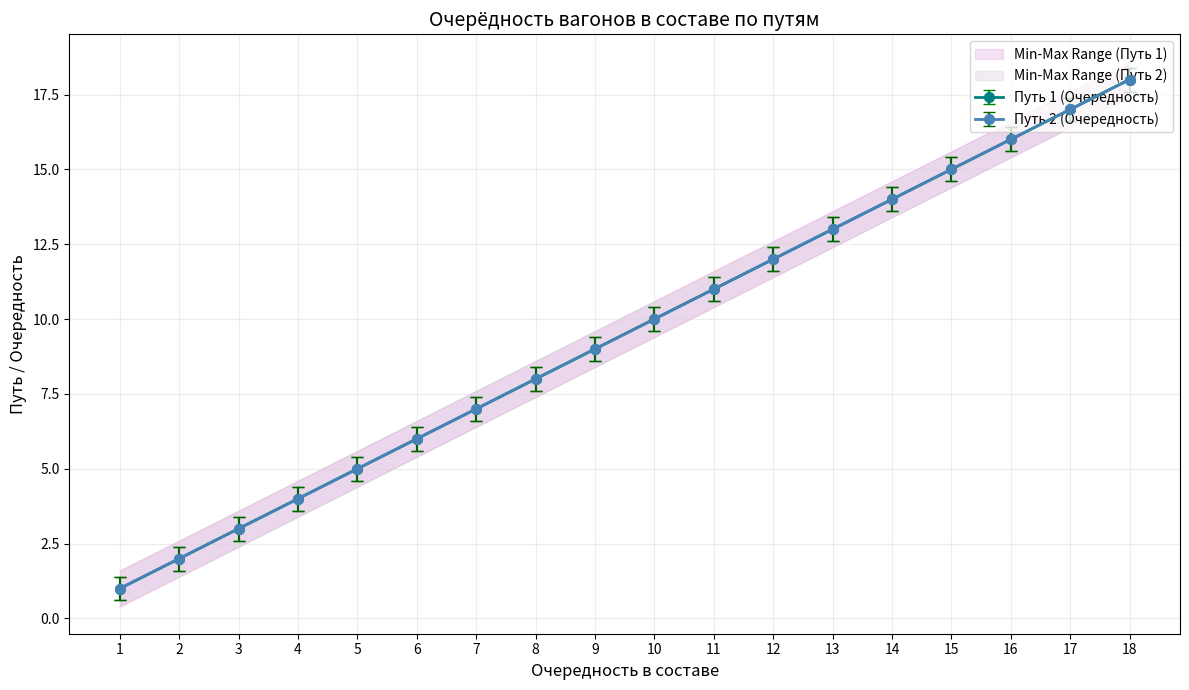

List the series in order of their peak value, highest first.

Очередность в составе (Путь 2), Очередность в составе (Путь 1)